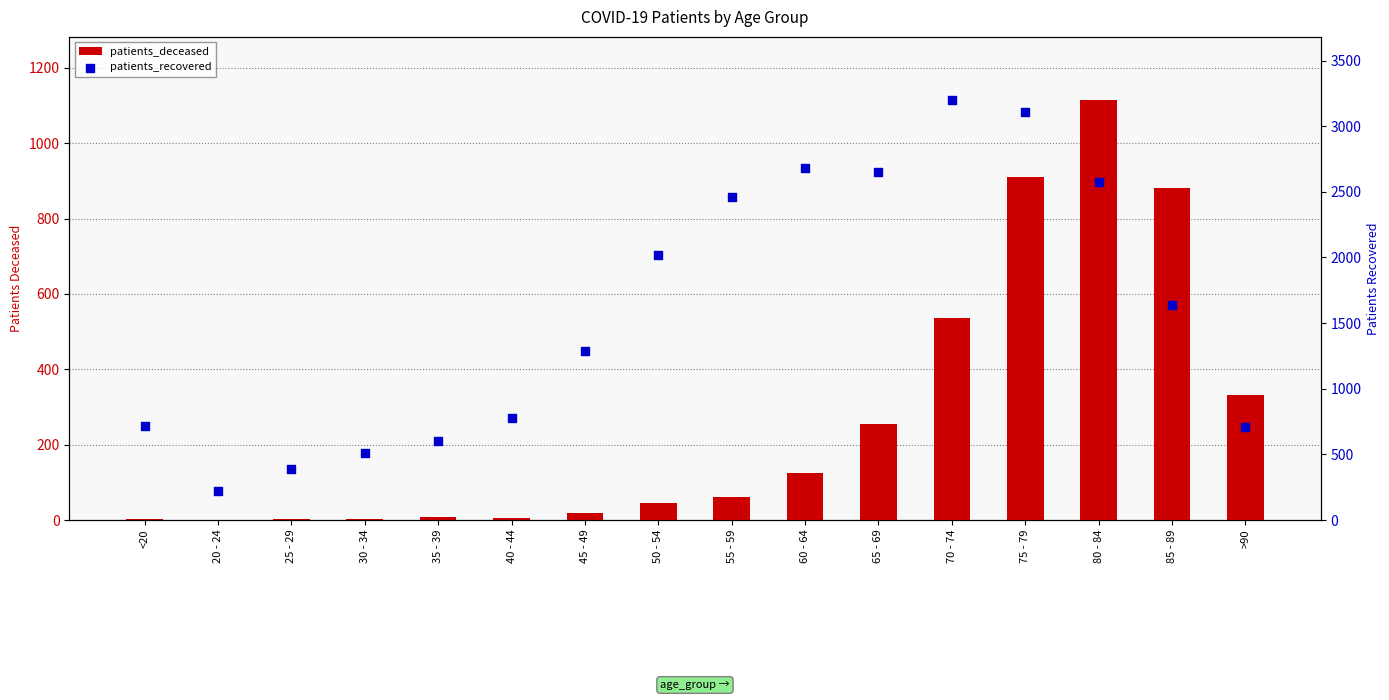

Is the value of patients_recovered at 45 - 49 greater than the value of patients_deceased at 75 - 79?

Yes